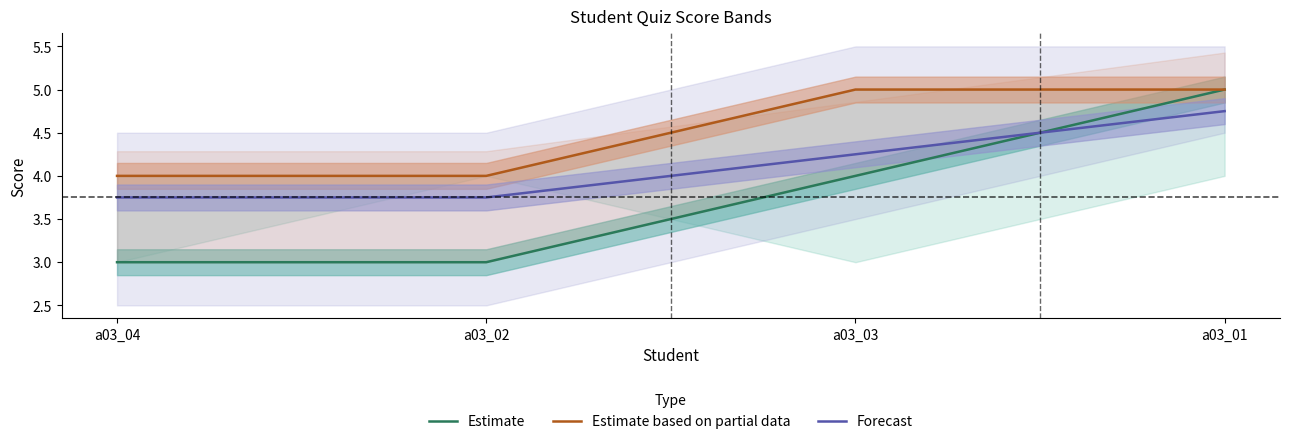

True or false: Estimate and Estimate based on partial data cross at least once.

False